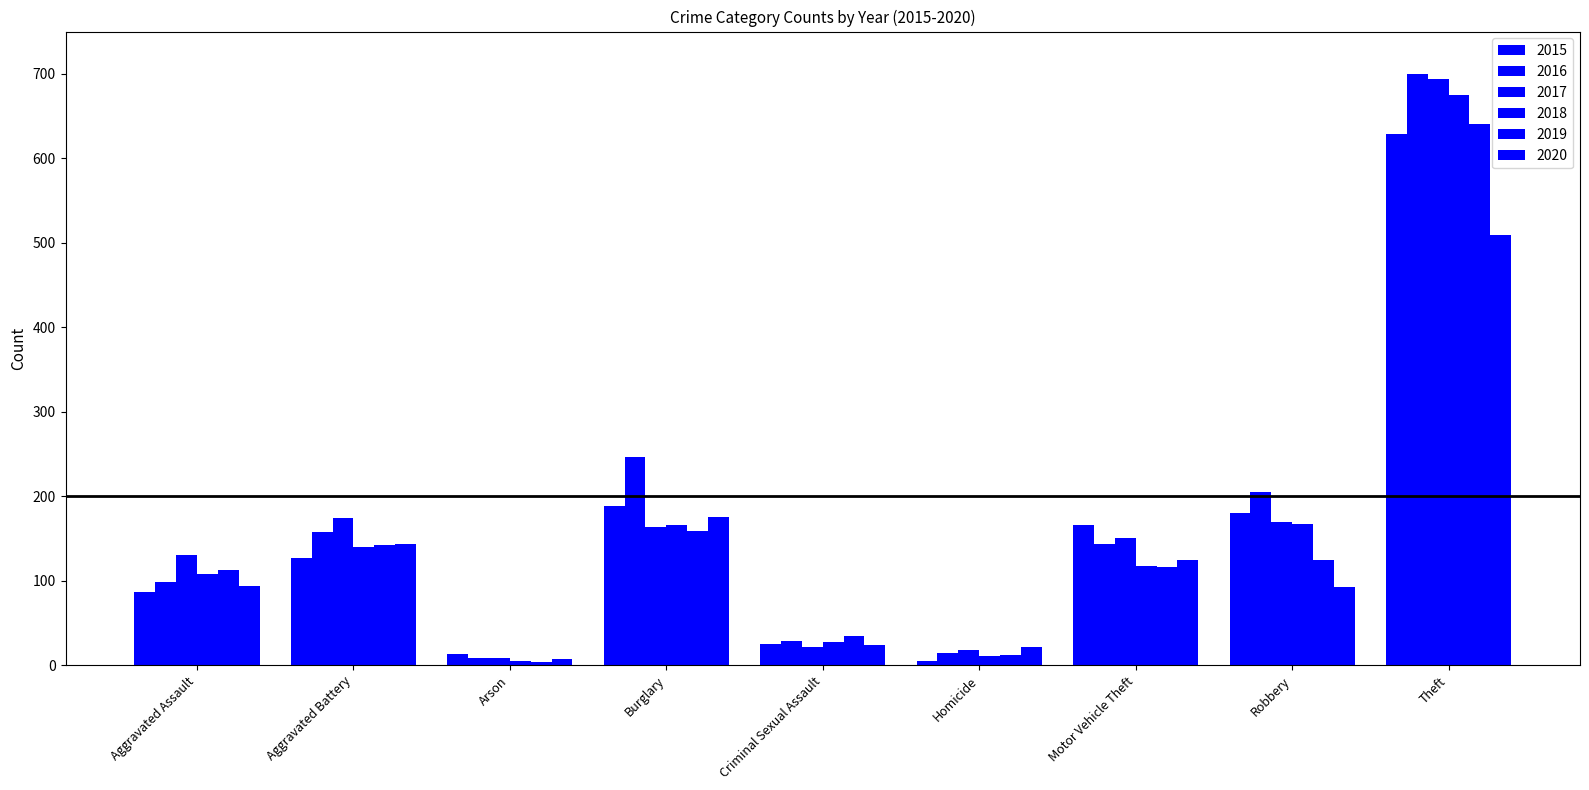

Where is 2018 nearest to the value 340?

Robbery